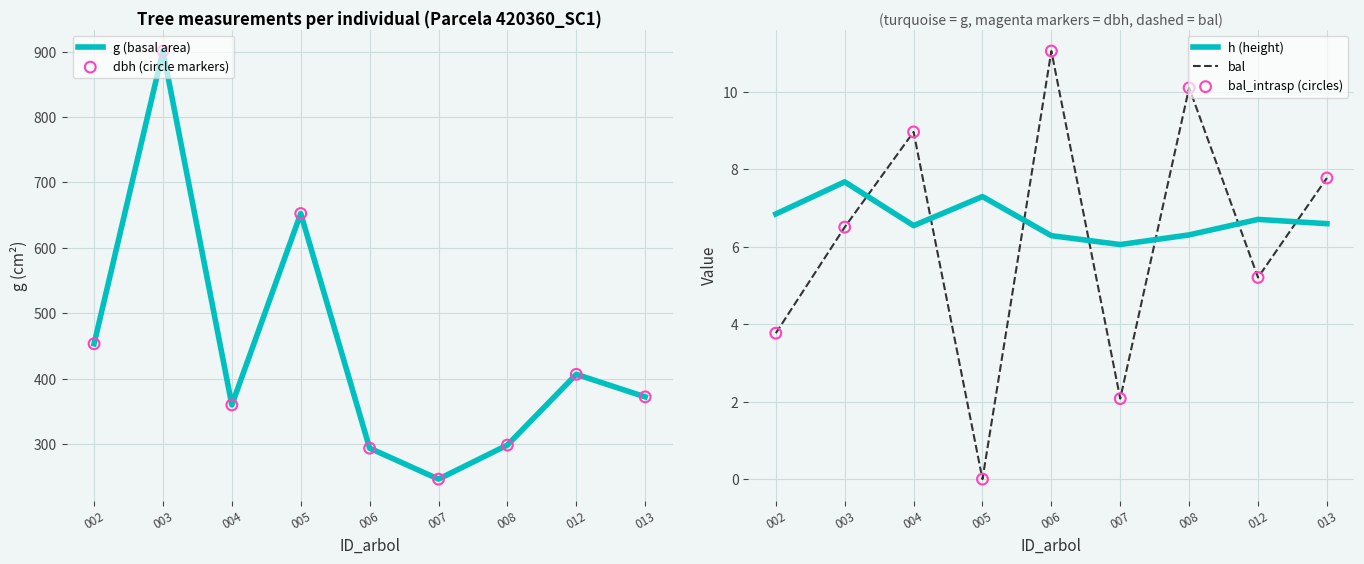

What are all the series names shown in the legend?

g (basal area), dbh (circle markers), h (height), bal, bal_intrasp (circles)